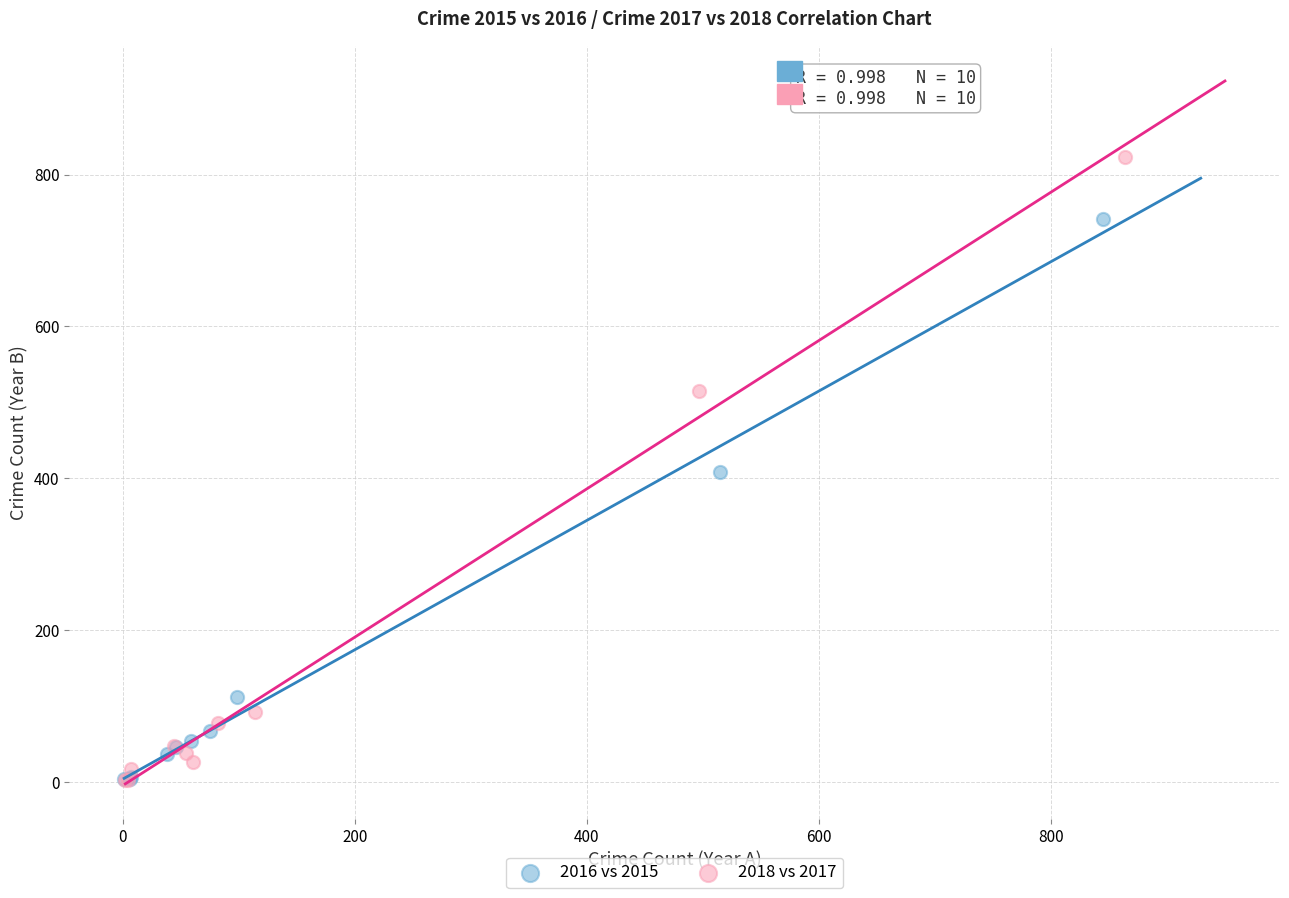

Which series contains the highest Y value?

2018 vs 2017